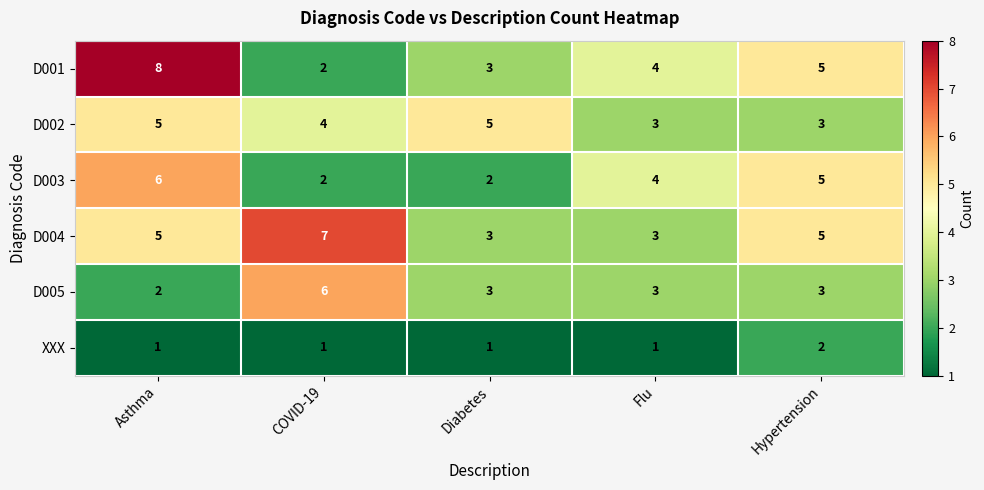

Which series has the largest total across all categories?

D004